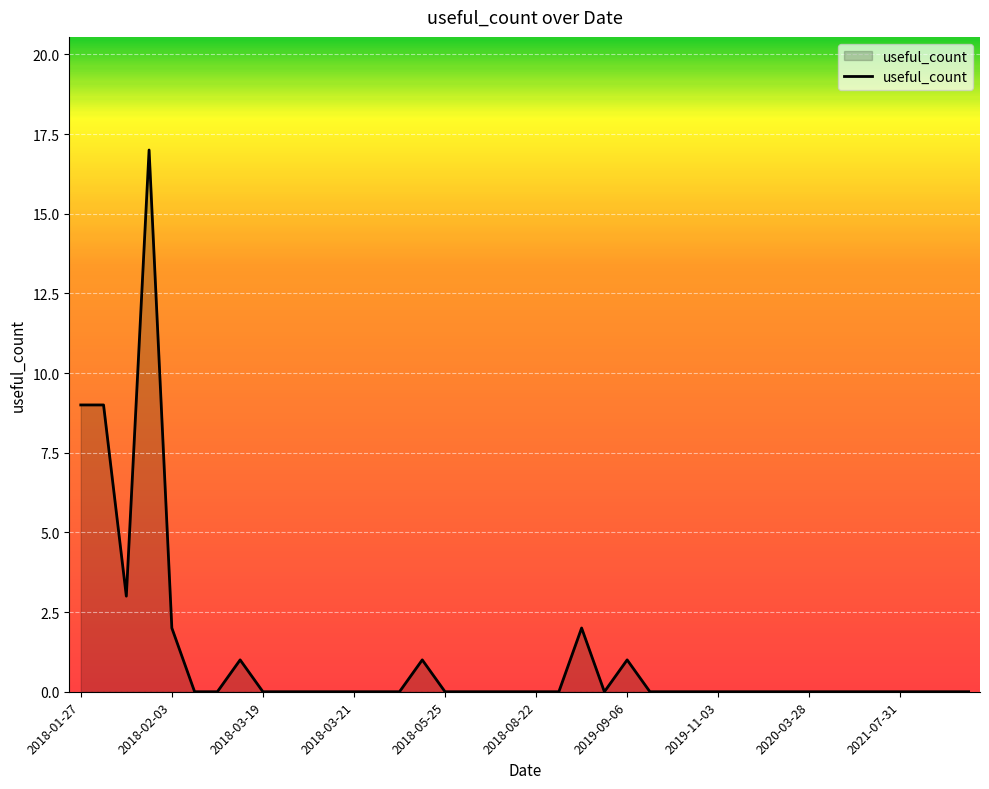

How many lines are shown in the chart?

1